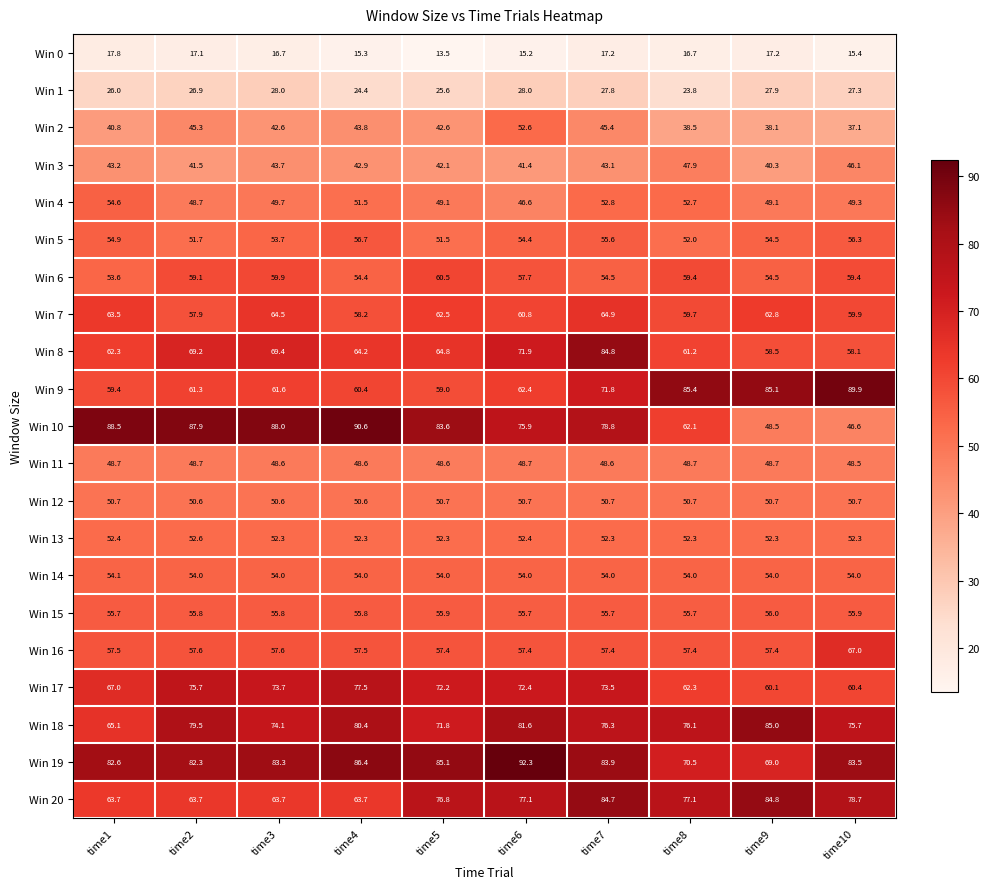

The Win 2 series shows 42.6 at time3. True or false?

True